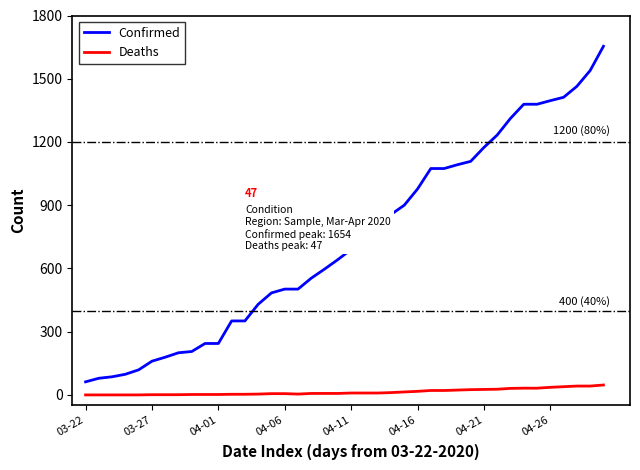

List the series in order of their overall mean, highest first.

Confirmed, Deaths